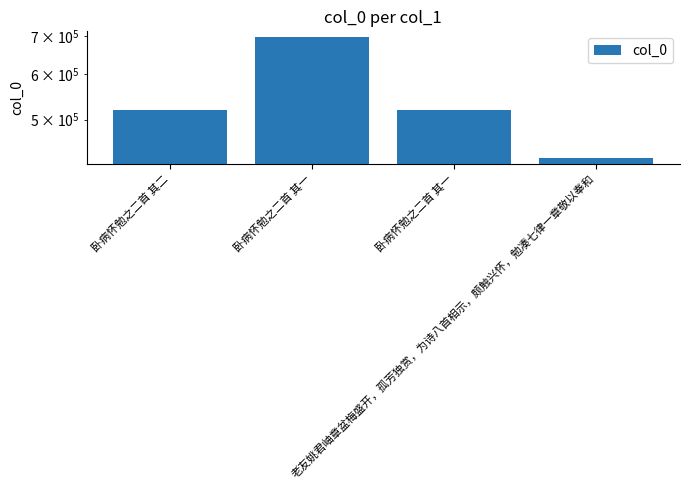

Count the number of categories in the chart.

4